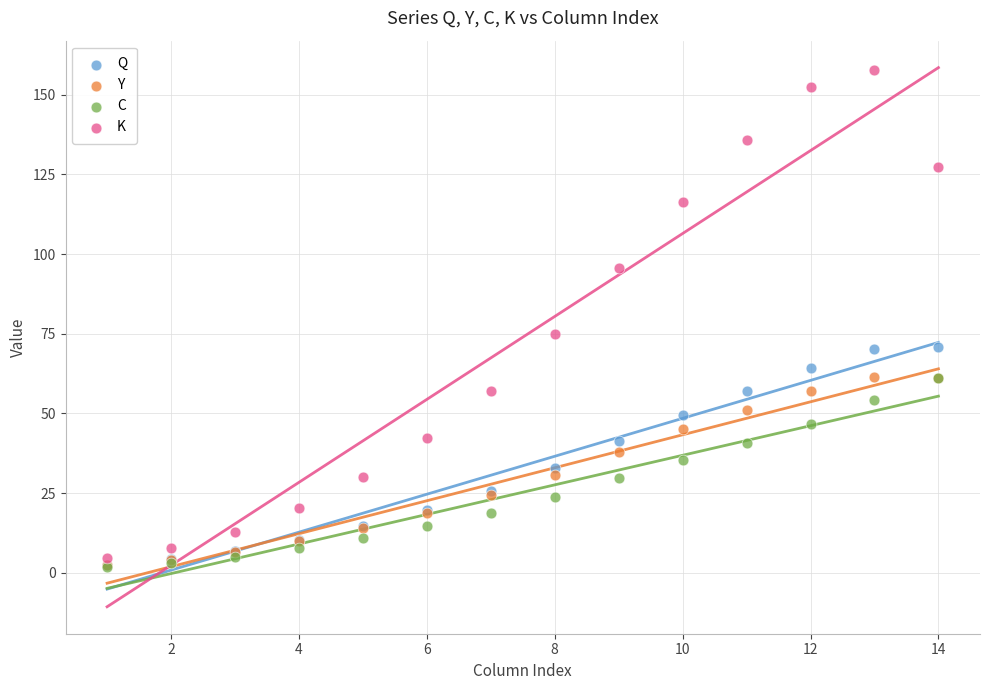

Across all series, what Y value is closest to 79?

75.0